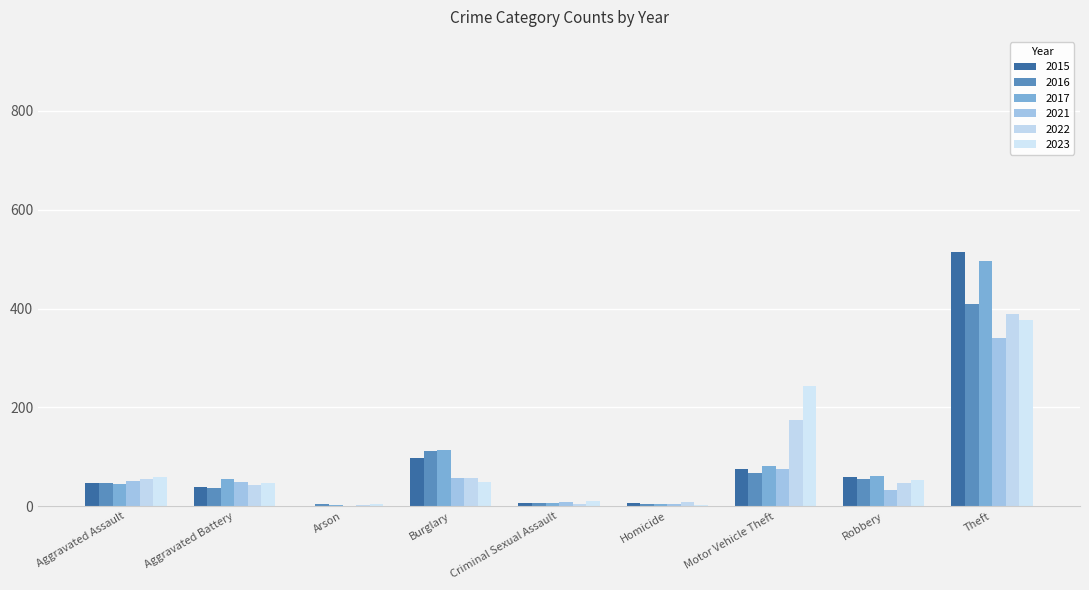

Is the value of 2016 at Homicide greater than the value of 2021 at Burglary?

No